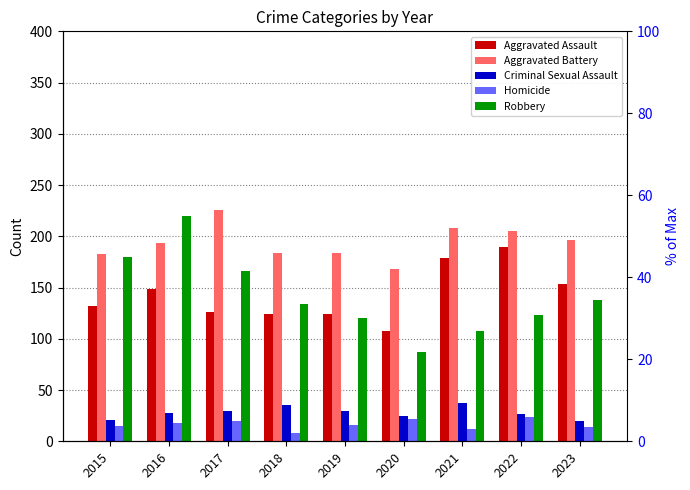

Count the number of data series in this chart.

5